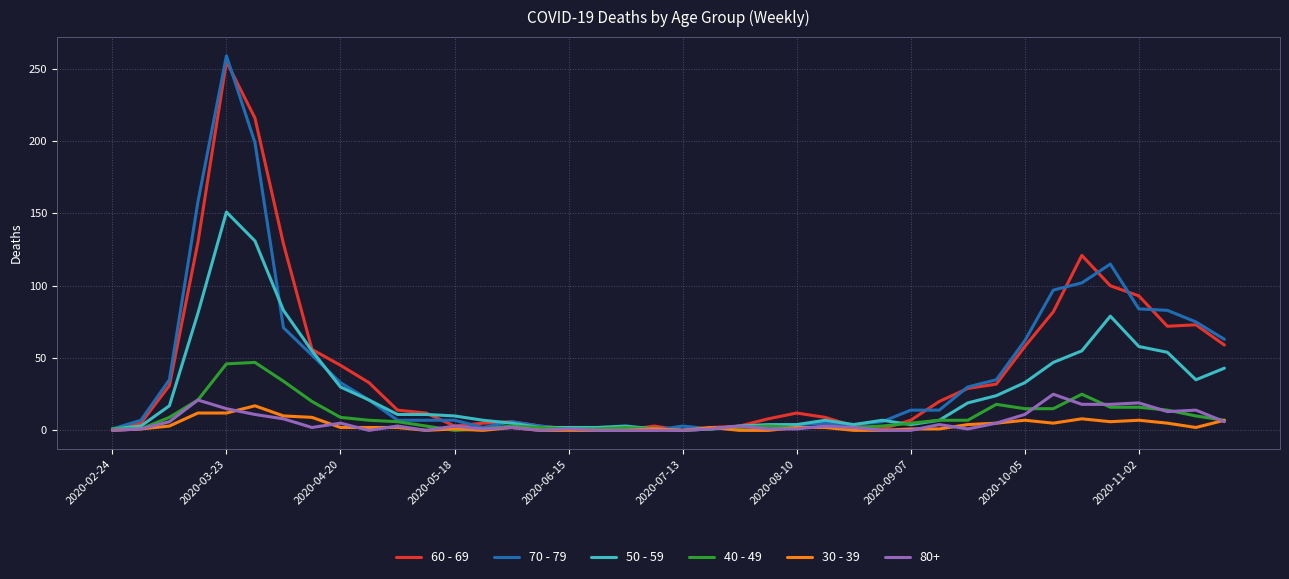

Which series has the largest range (max minus min)?

70 - 79